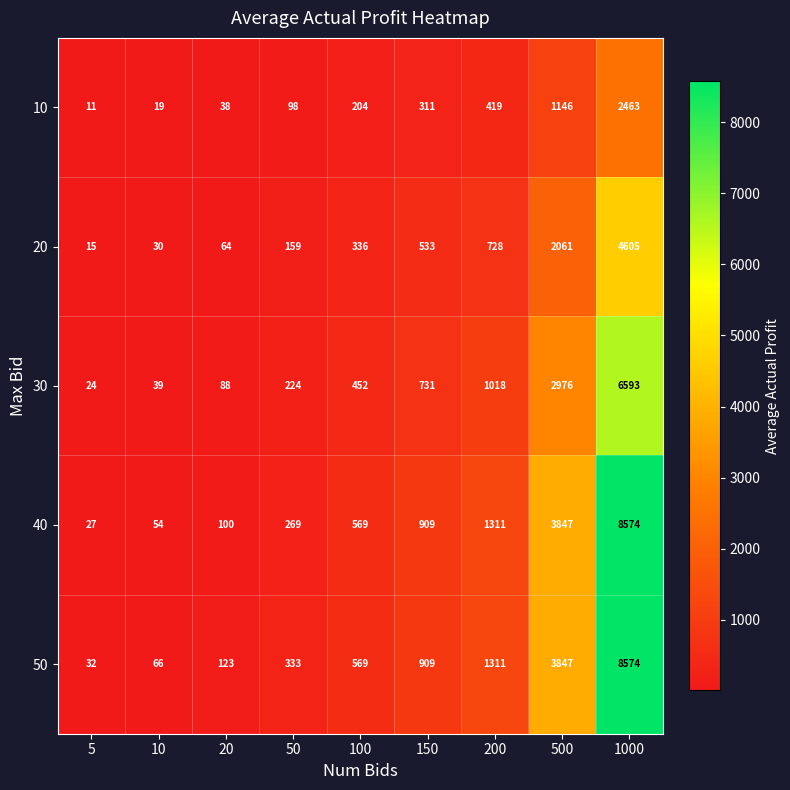

What value does the 30 series have at 20?

88